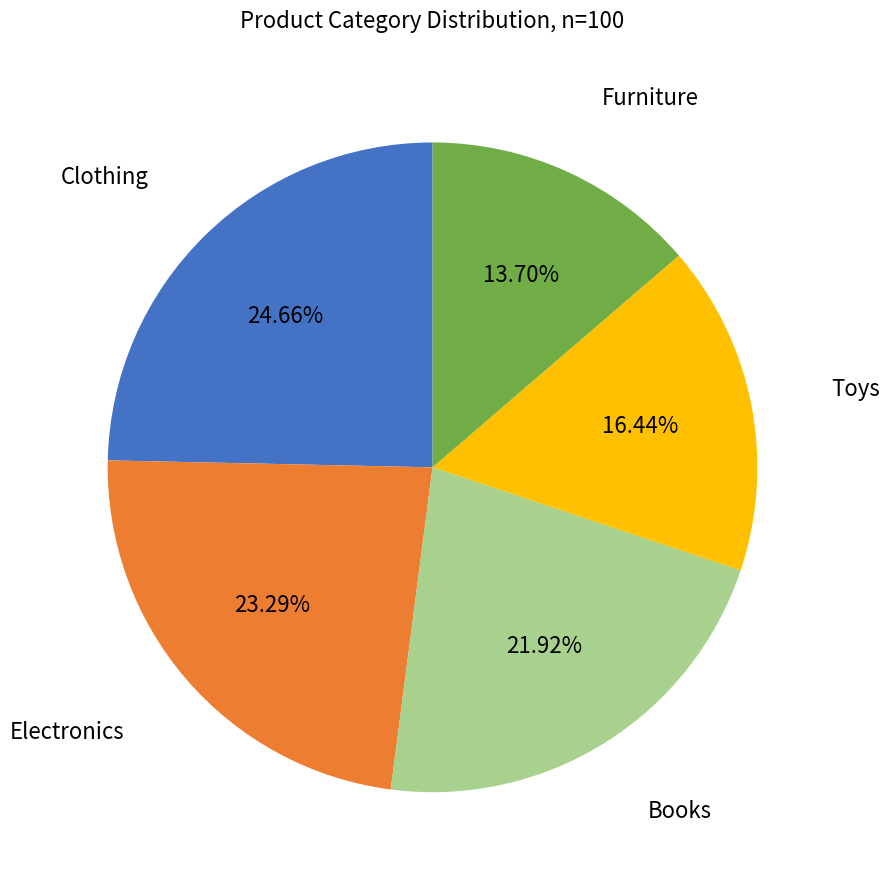

Count the number of slices in the pie.

5